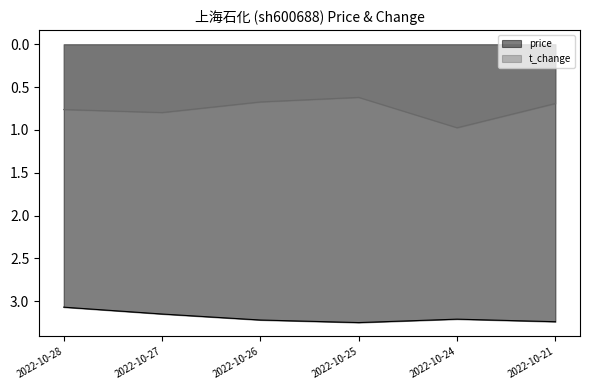

What is the sum of all price values?

19.1